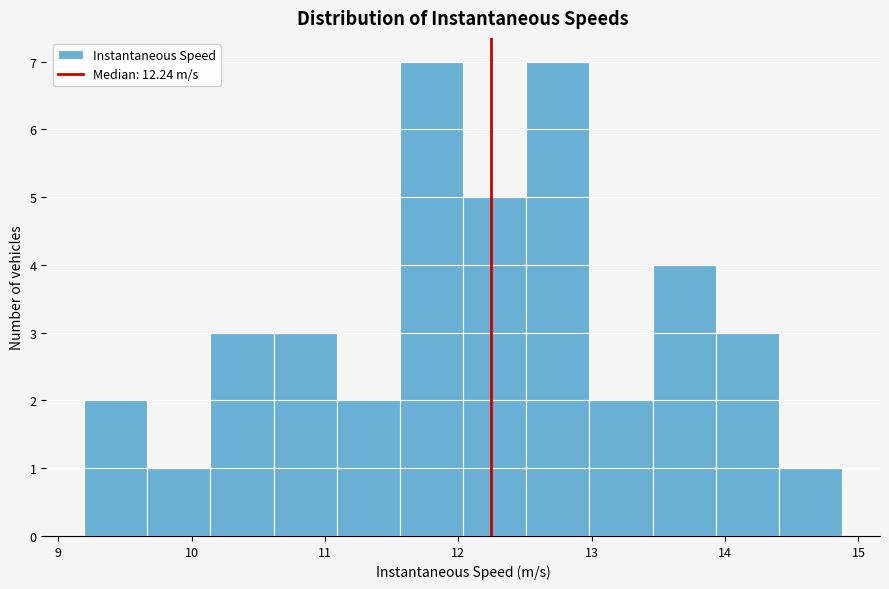

Reading left to right, list every bar in this chart as the range it spans on the x-axis followed by its height. Neither the bar edges nor the heights are printed on the chart, so give them approximately, as read against the axes.

9.2 to 9.7: 2
9.7 to 10.1: 1
10.1 to 10.6: 3
10.6 to 11.1: 3
11.1 to 11.6: 2
11.6 to 12.0: 7
12.0 to 12.5: 5
12.5 to 13.0: 7
13.0 to 13.5: 2
13.5 to 13.9: 4
13.9 to 14.4: 3
14.4 to 14.9: 1